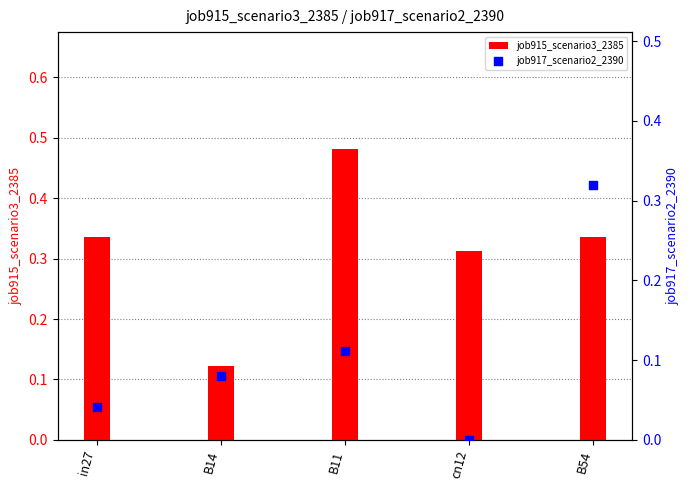

Is the value of job917_scenario2_2390 at cn12 greater than the value of job915_scenario3_2385 at B54?

No